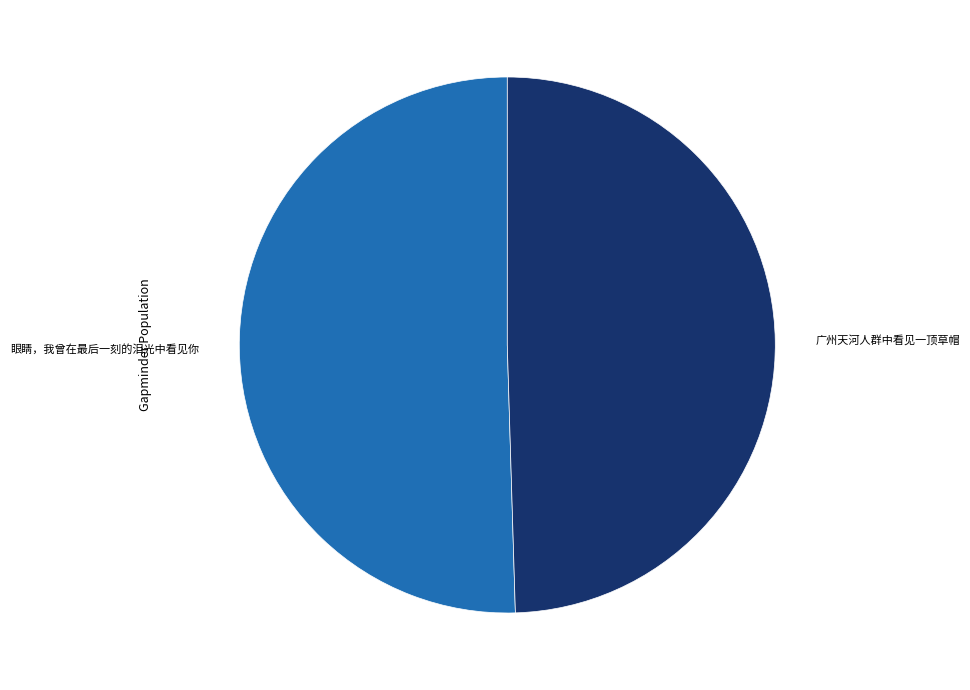

Is there any slice that represents more than half of the pie?

Yes